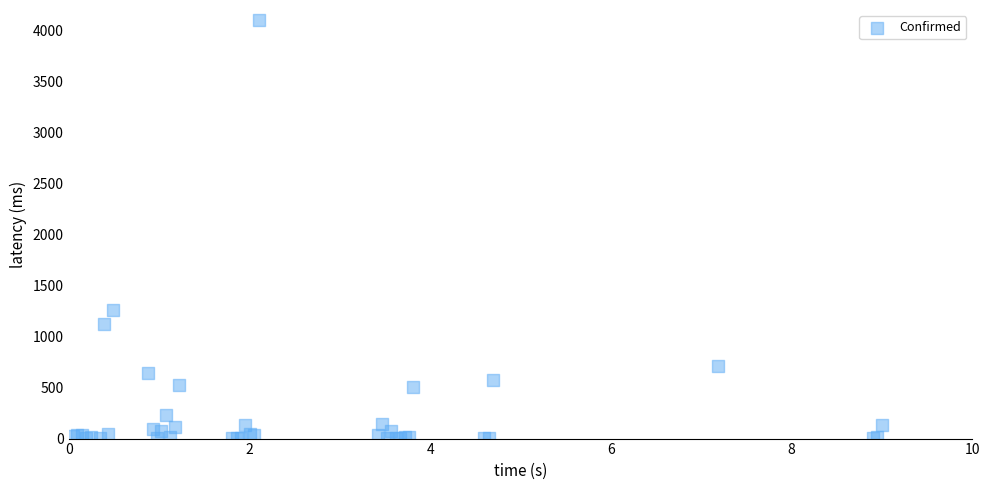

What Y value in the scatter plot is closest to 2050?

1258.2